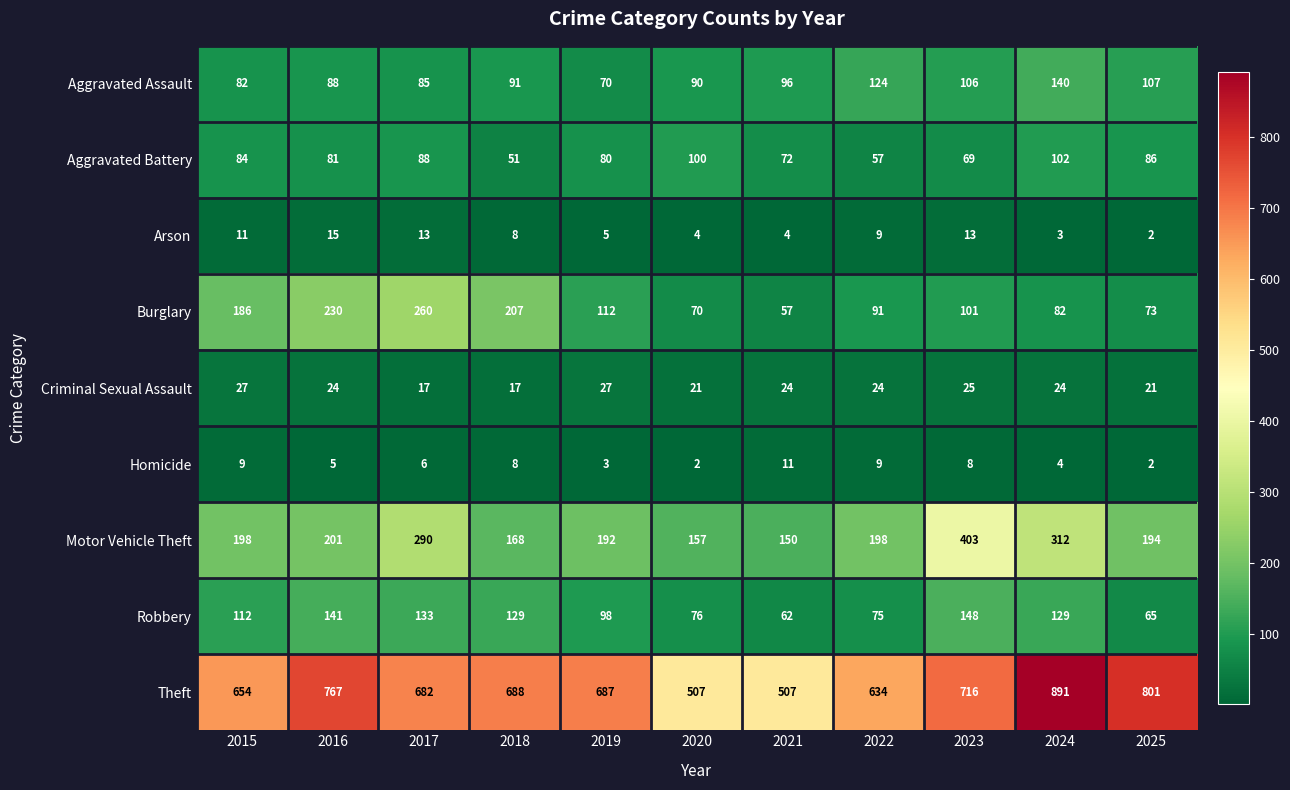

Rank the series by their maximum value, from lowest to highest.

Homicide, Arson, Criminal Sexual Assault, Aggravated Battery, Aggravated Assault, Robbery, Burglary, Motor Vehicle Theft, Theft